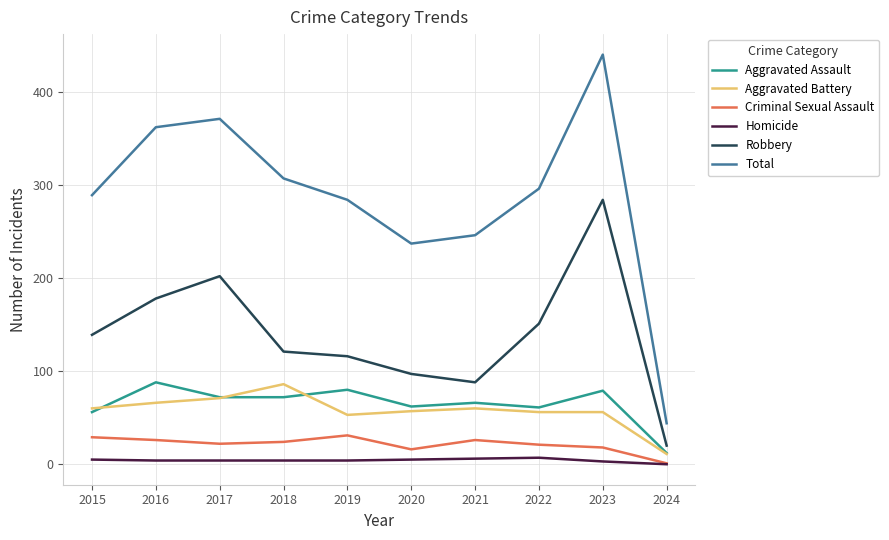

True or false: Total and Aggravated Battery intersect in this chart.

False